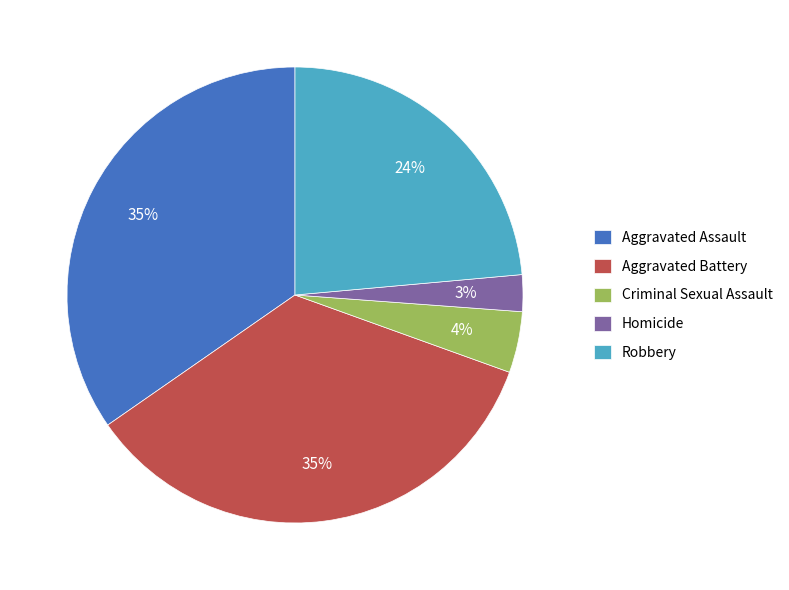

Does Robbery account for over 50% of the chart?

No